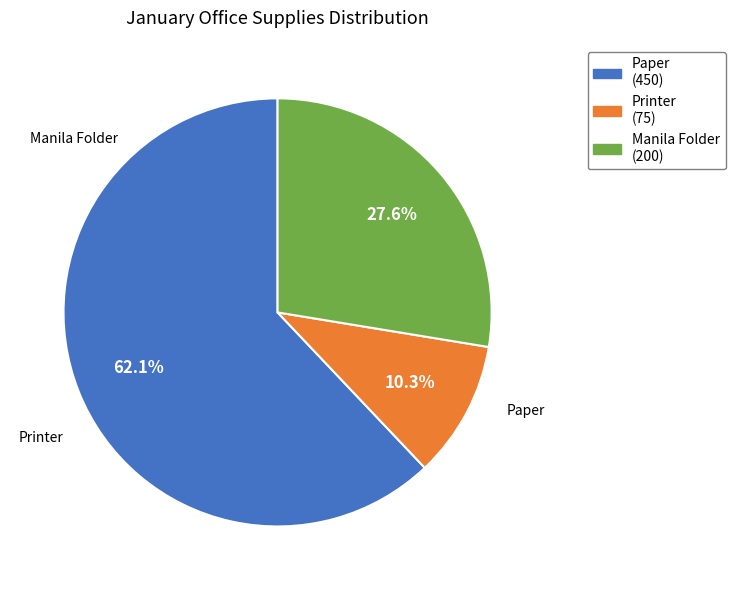

Approximately how many times larger is the value at Printer (75) compared to Manila Folder (200)?

0.4